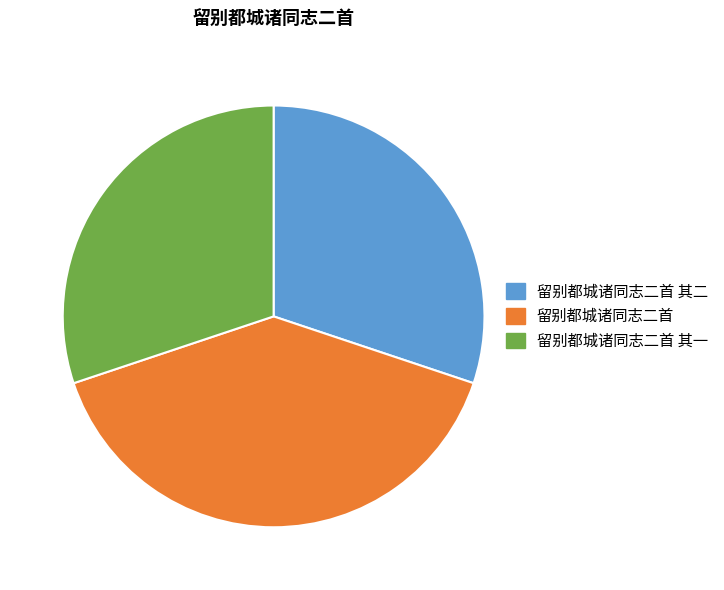

How many segments does this pie chart have?

3